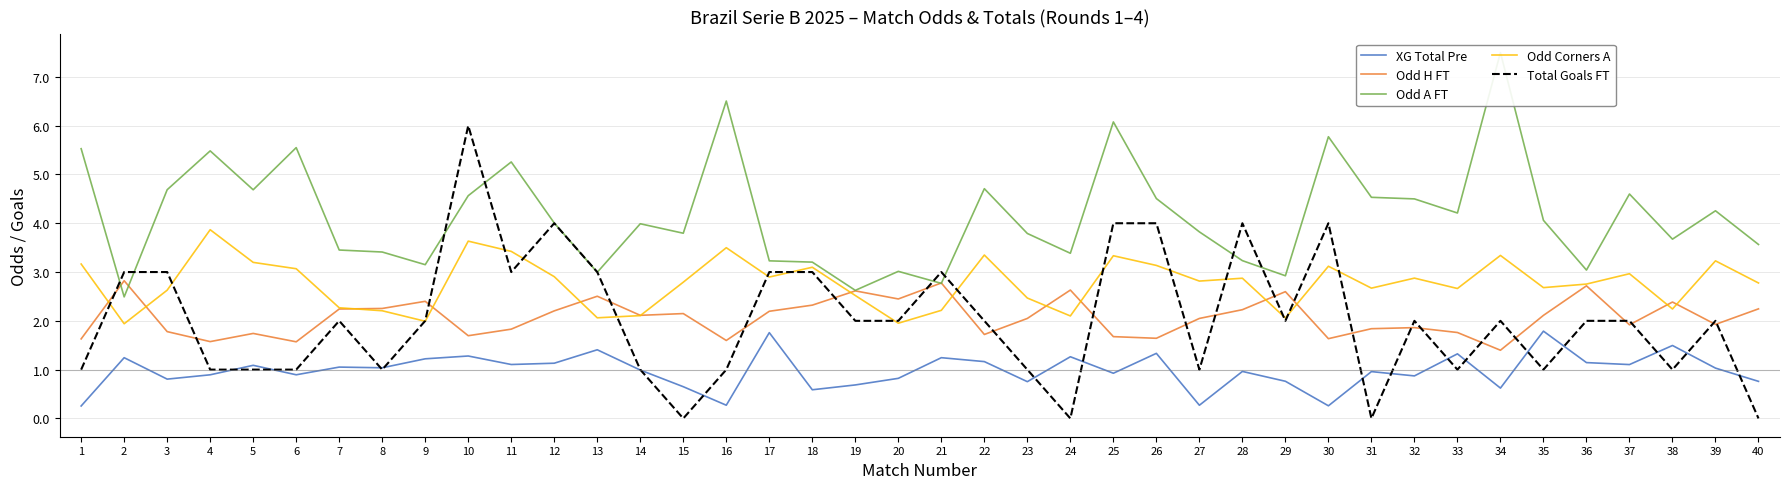

At 28, list the series in order from smallest to largest.

XG Total Pre, Odd H FT, Odd Corners A, Odd A FT, Total Goals FT